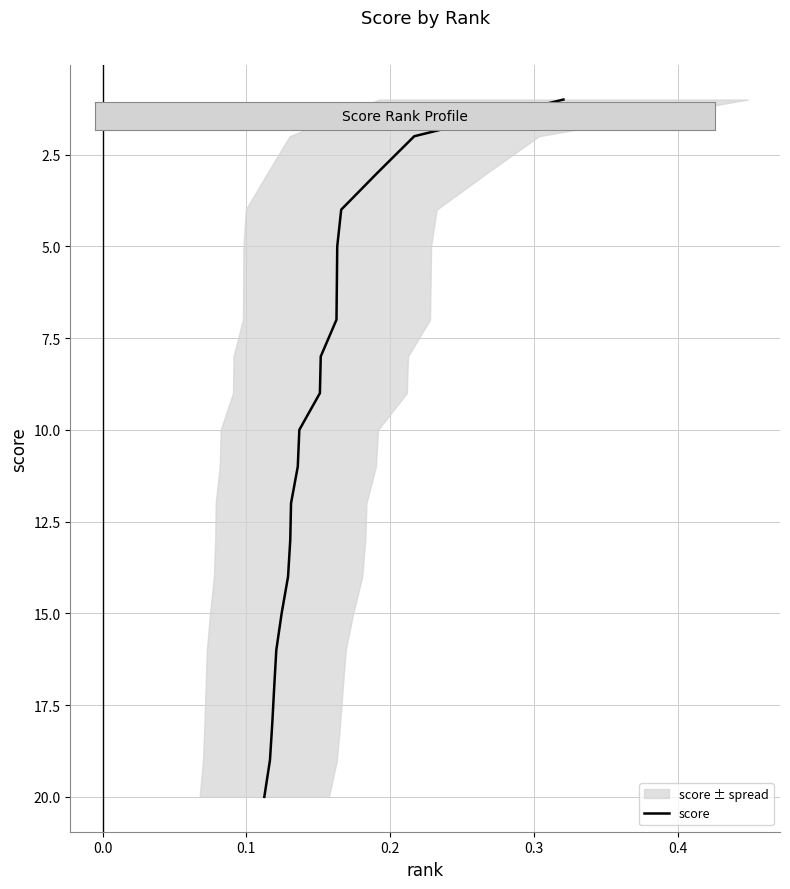

Does the chart display data point markers on the line(s)?

No